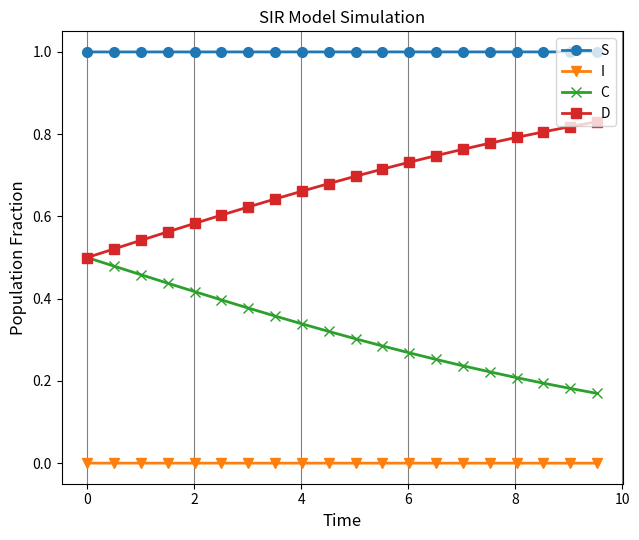

True or false: S and C cross at least once.

False